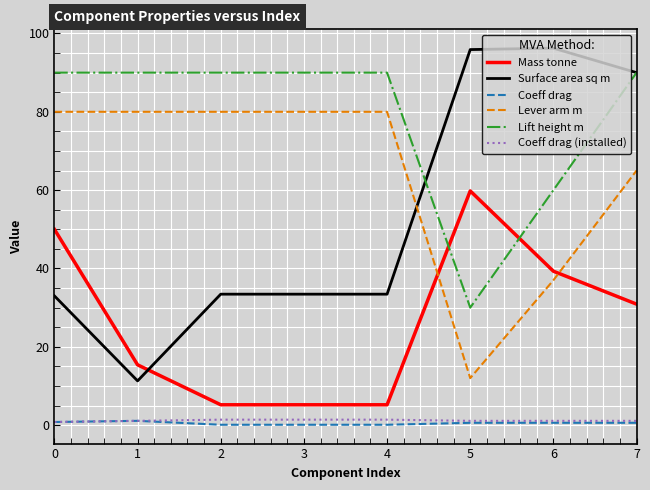

True or false: Lever arm m and Mass tonne cross at least once.

True